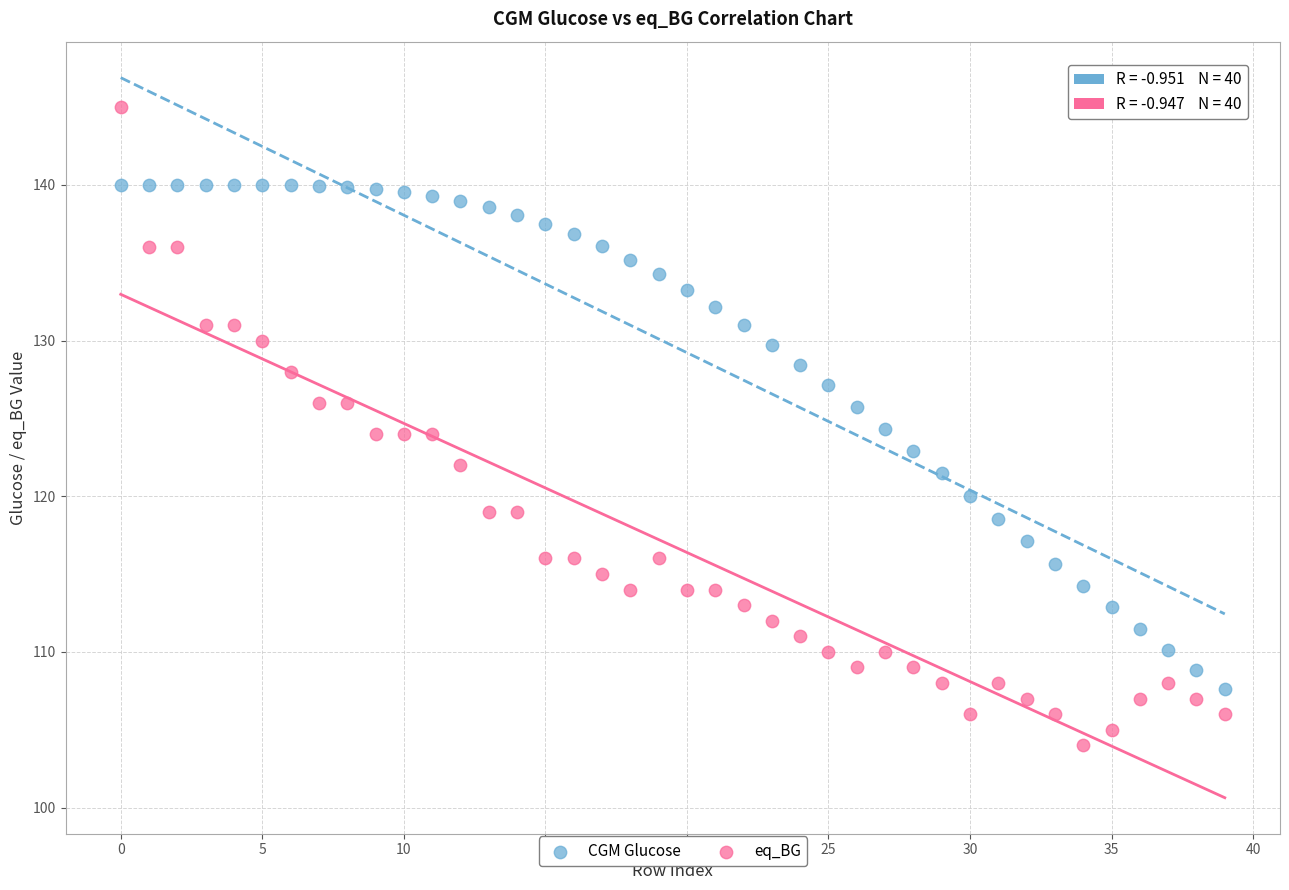

Across all data points, what is the range of Y values (max minus min)?

41.0